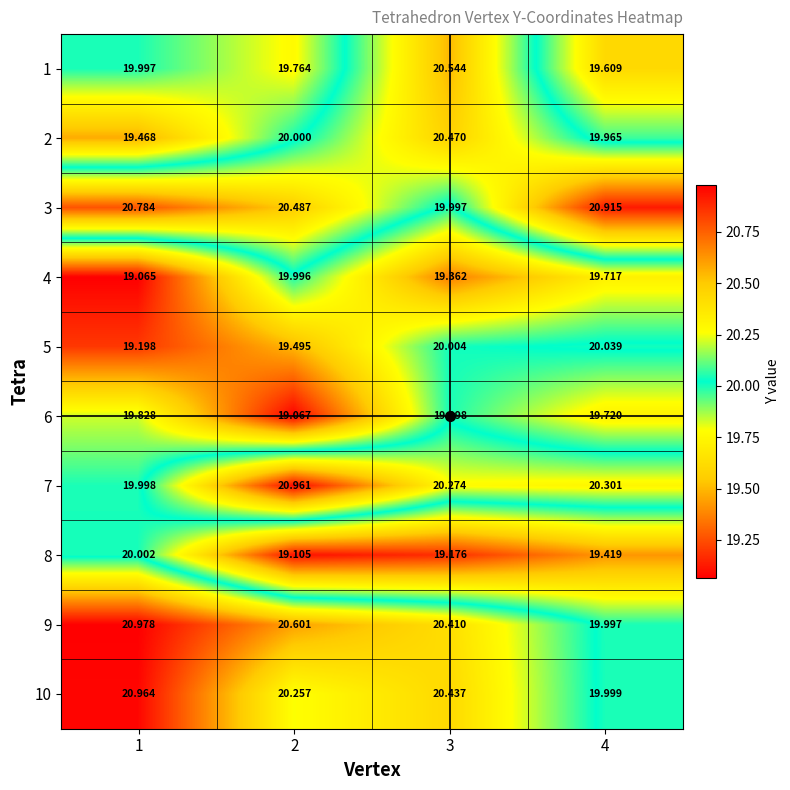

Is the value of 7 at 4 greater than the value of 8 at 1?

Yes